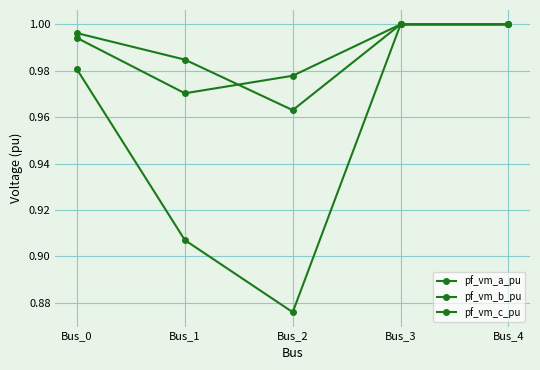

The value of pf_vm_b_pu at Bus_3 is 1.0. True or false?

True